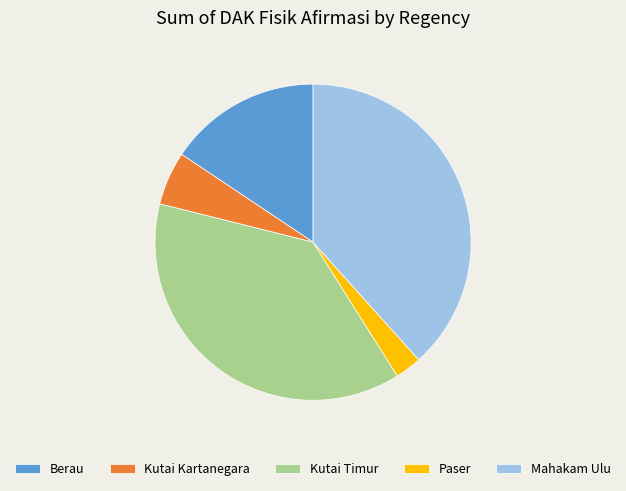

Is there any slice that represents more than half of the pie?

No